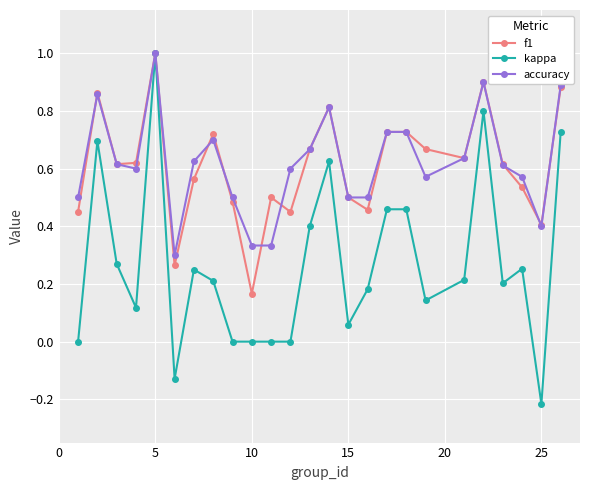

What is the maximum value shown in the chart?

1.0